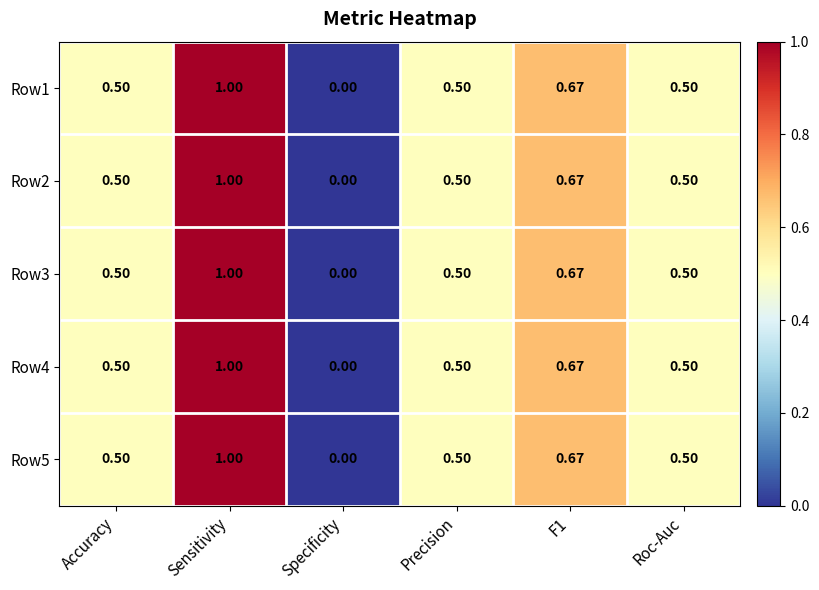

At which label is Row1 closest to 0?

Specificity